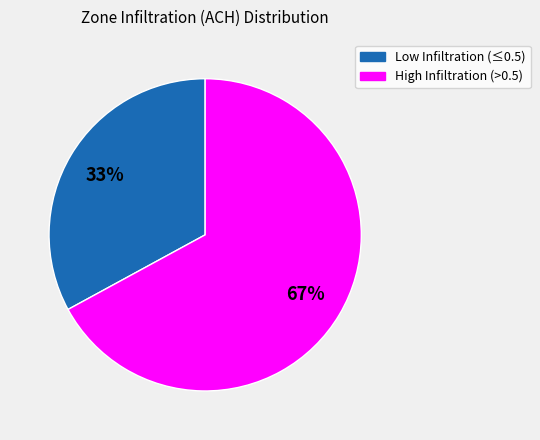

Is there a majority slice in this chart?

Yes